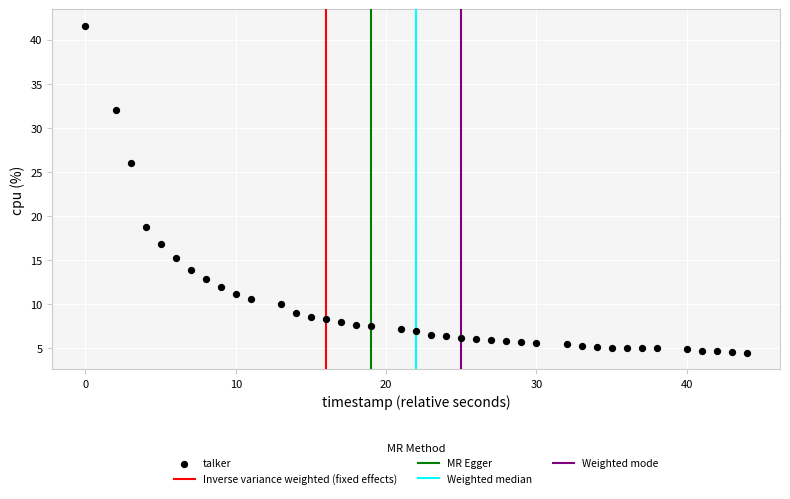

What is the range of X values (max minus min)?

44.0